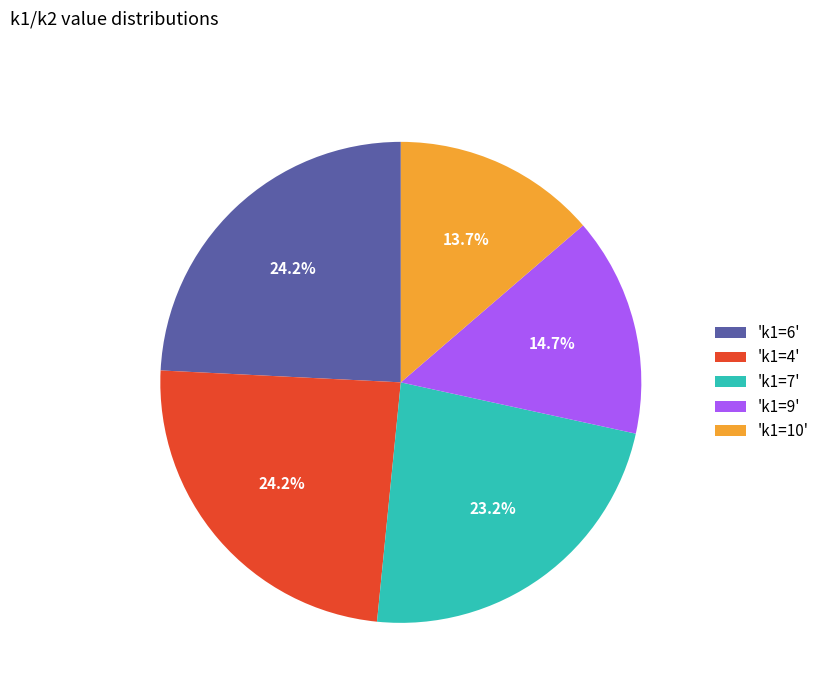

Is there a majority slice in this chart?

No